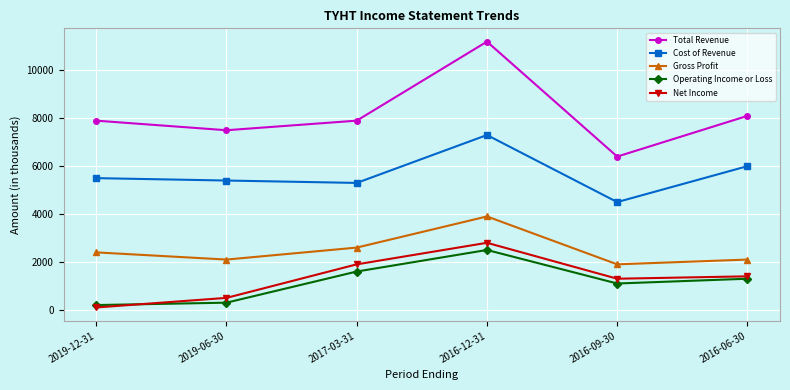

Where do Net Income and Operating Income or Loss first cross each other?

2019-12-31 and 2019-06-30